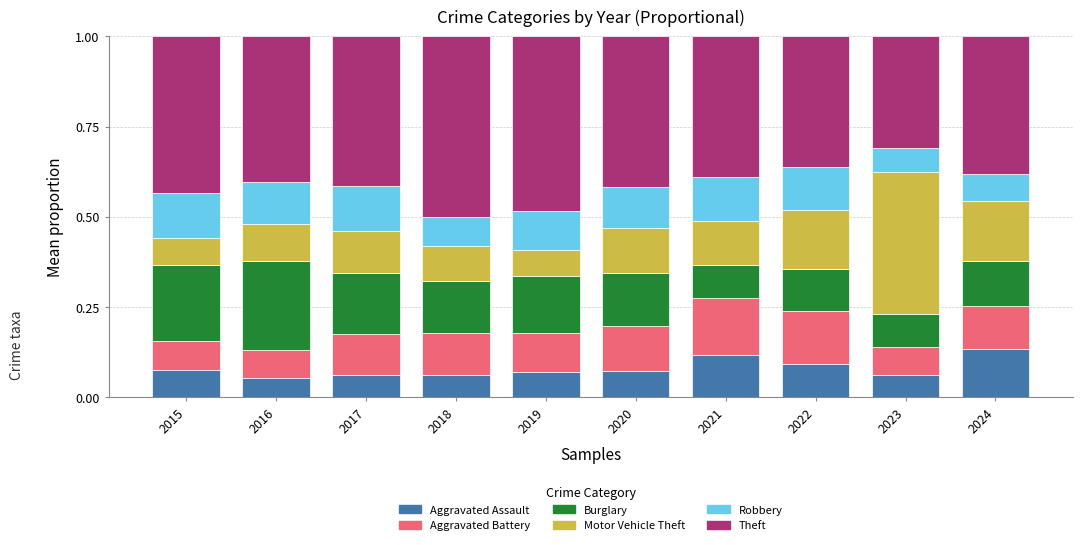

Is it true that Aggravated Assault equals 0.0 at 2017?

False